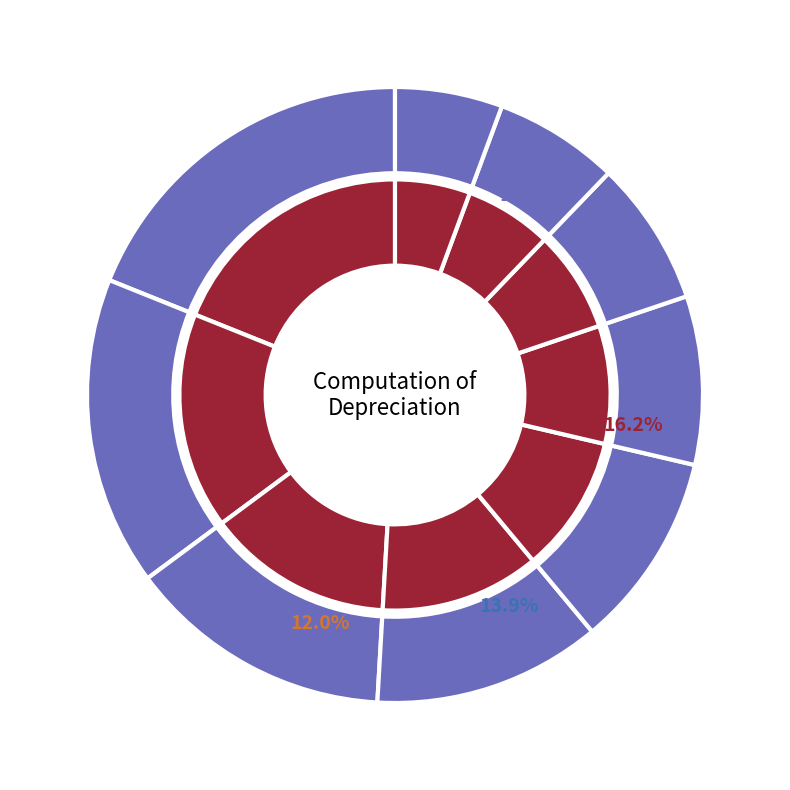

Which category has the biggest portion of the pie?

Year 1